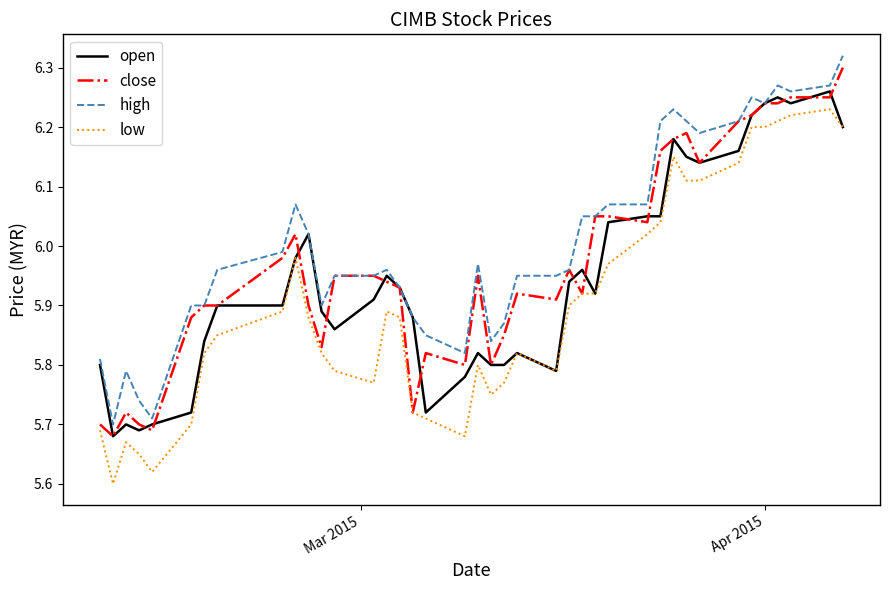

List the series in order of their overall mean, highest first.

high, close, open, low